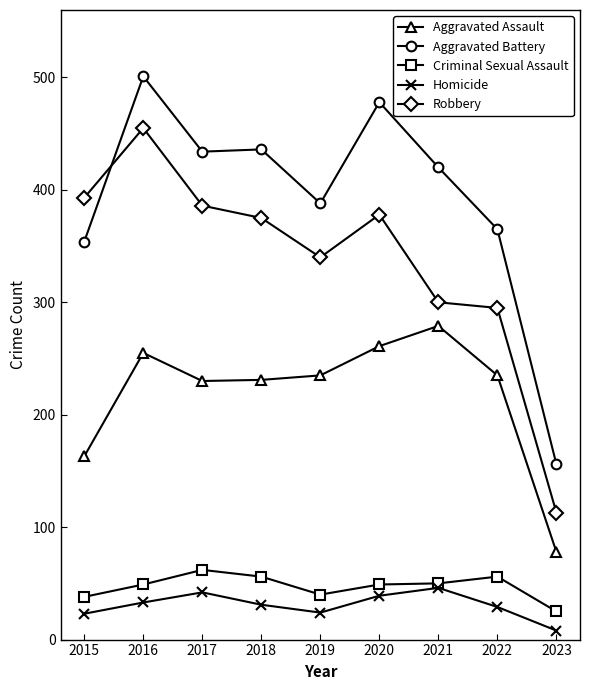

True or false: Criminal Sexual Assault and Robbery intersect in this chart.

False